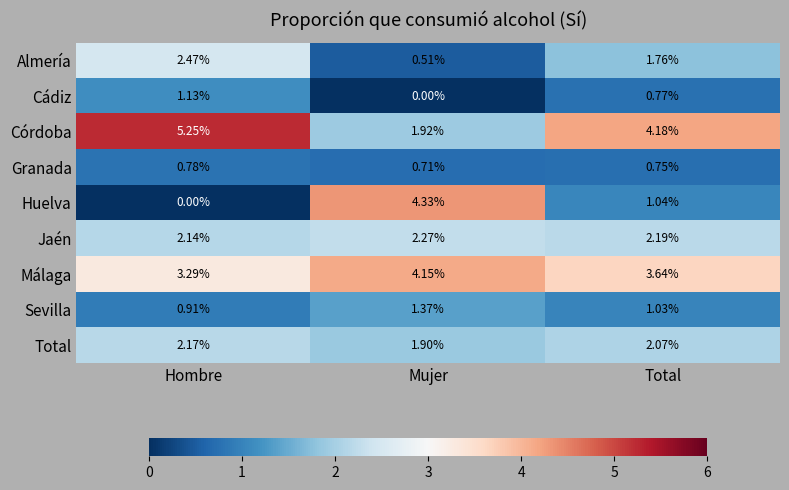

How many series are shown in this chart?

9